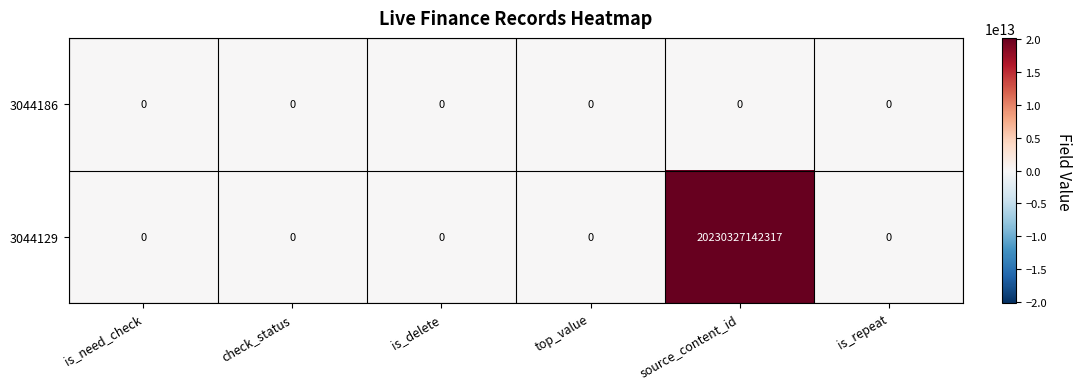

Which series has the largest range (max minus min)?

3044129